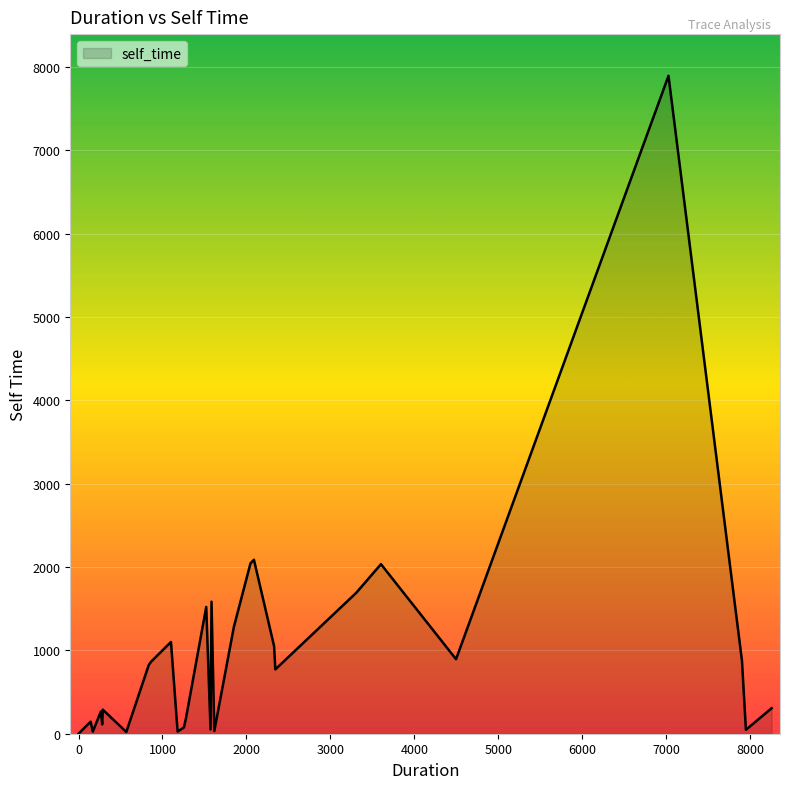

What is the difference between the maximum and minimum values?

7891